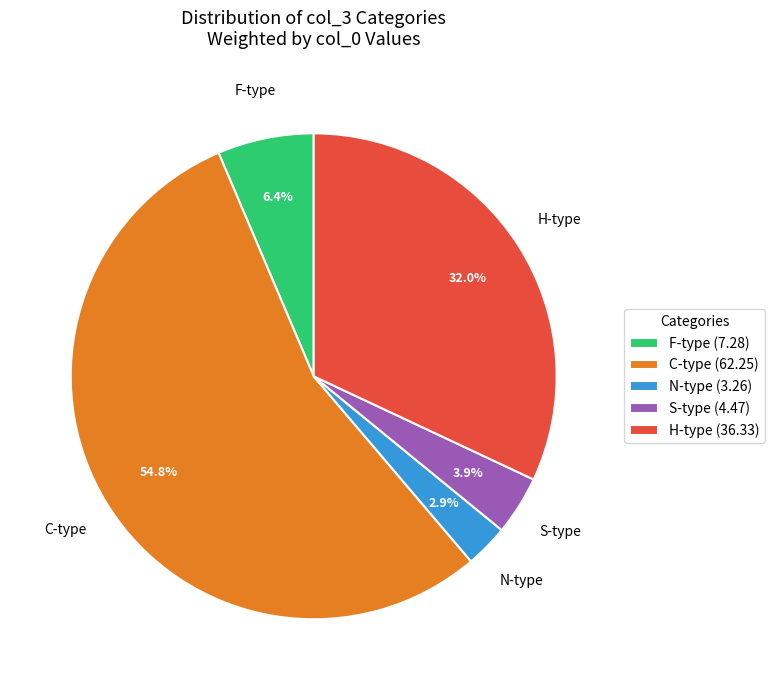

Is there any slice that represents more than half of the pie?

Yes